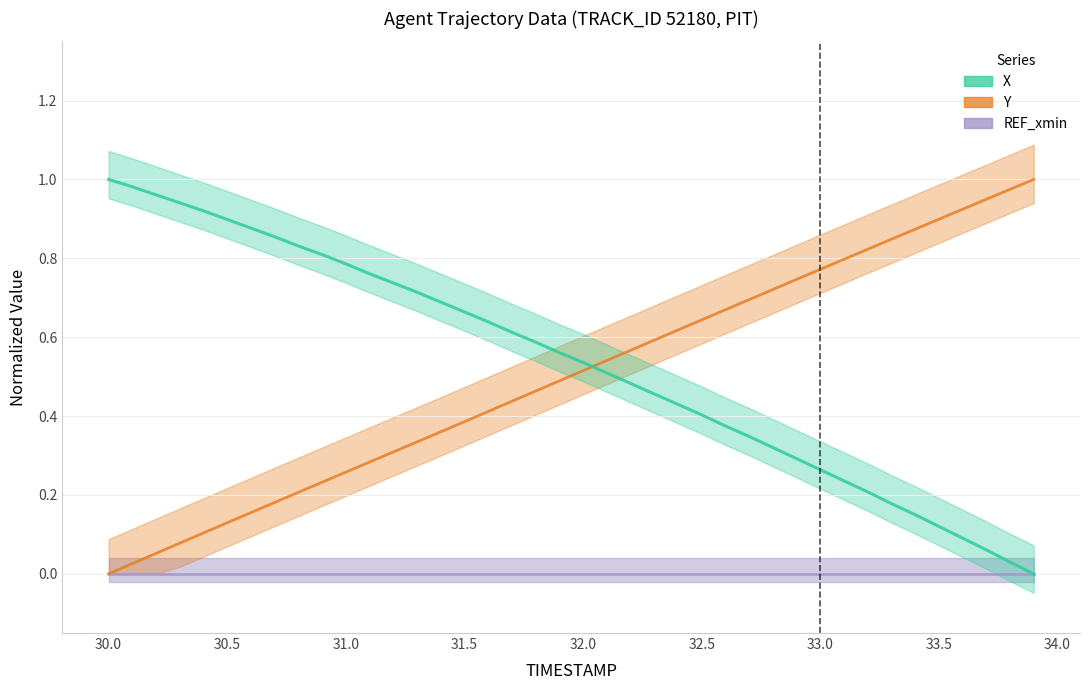

What is the difference between the Y values at 33.5 and 31.1?

0.6